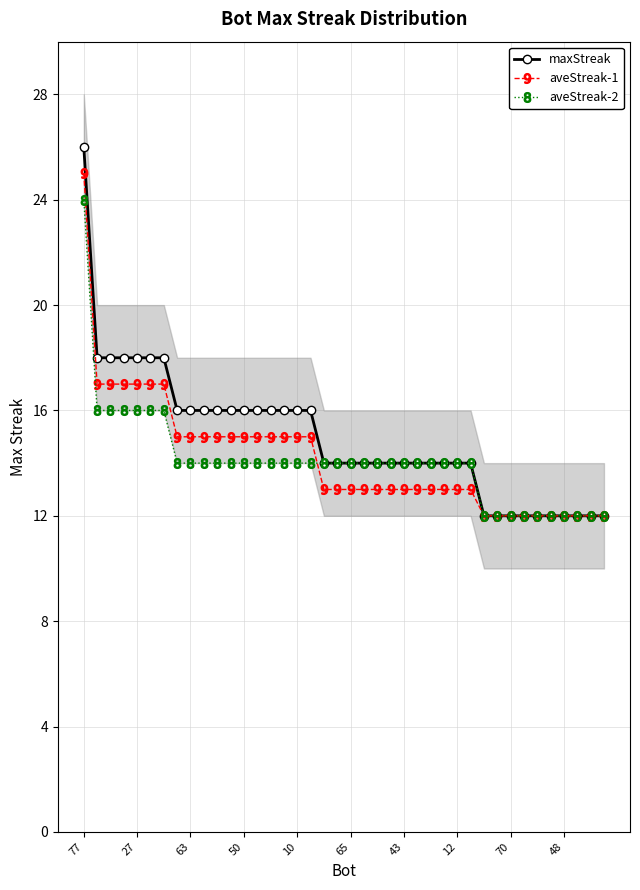

What is the difference between the second highest and minimum values in the aveStreak-2 series?

4